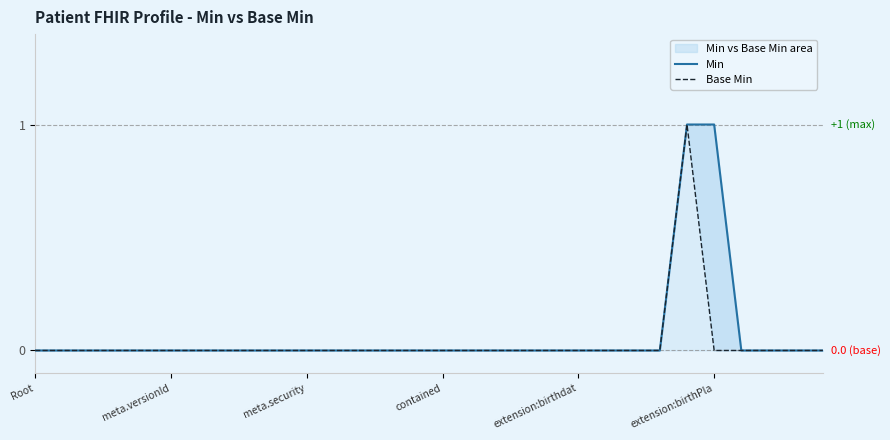

True or false: Base Min and Min intersect in this chart.

False